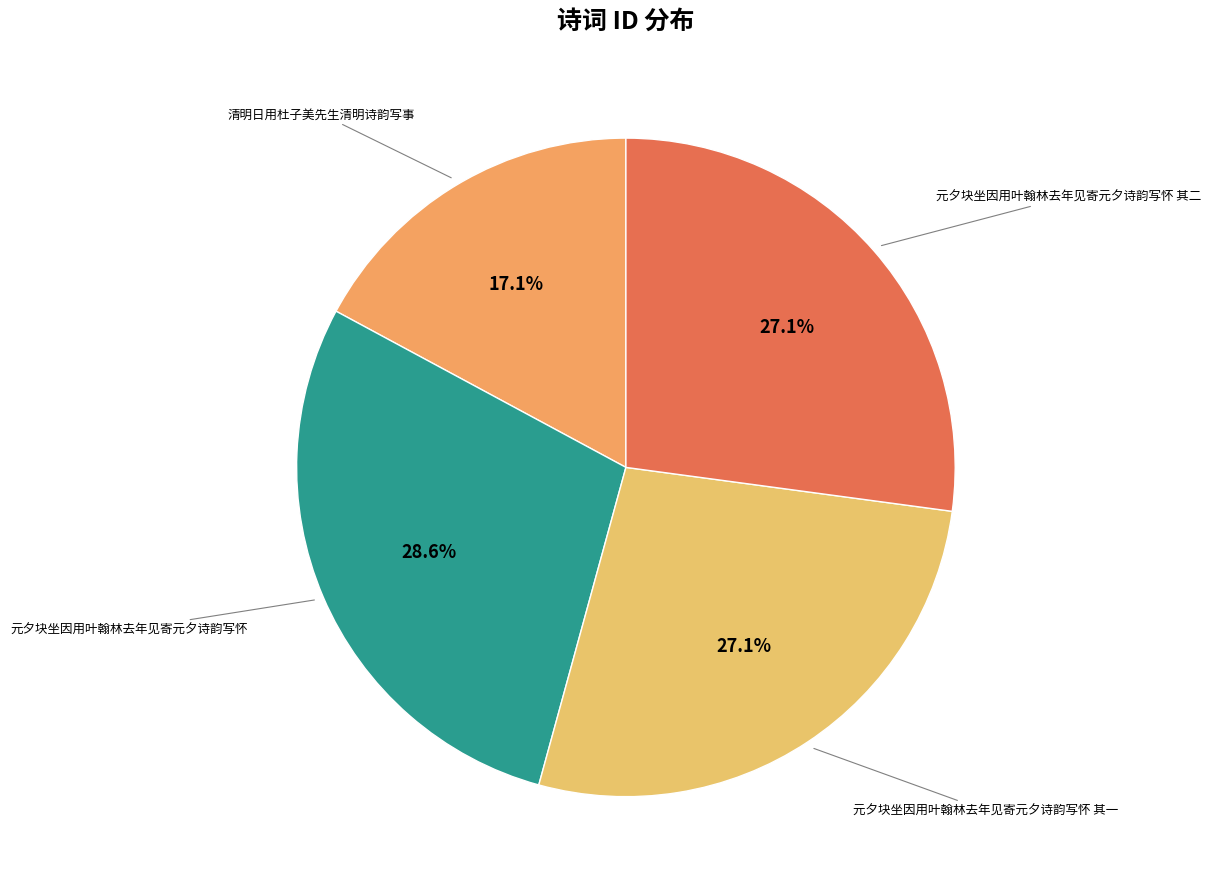

Is there a majority slice in this chart?

No